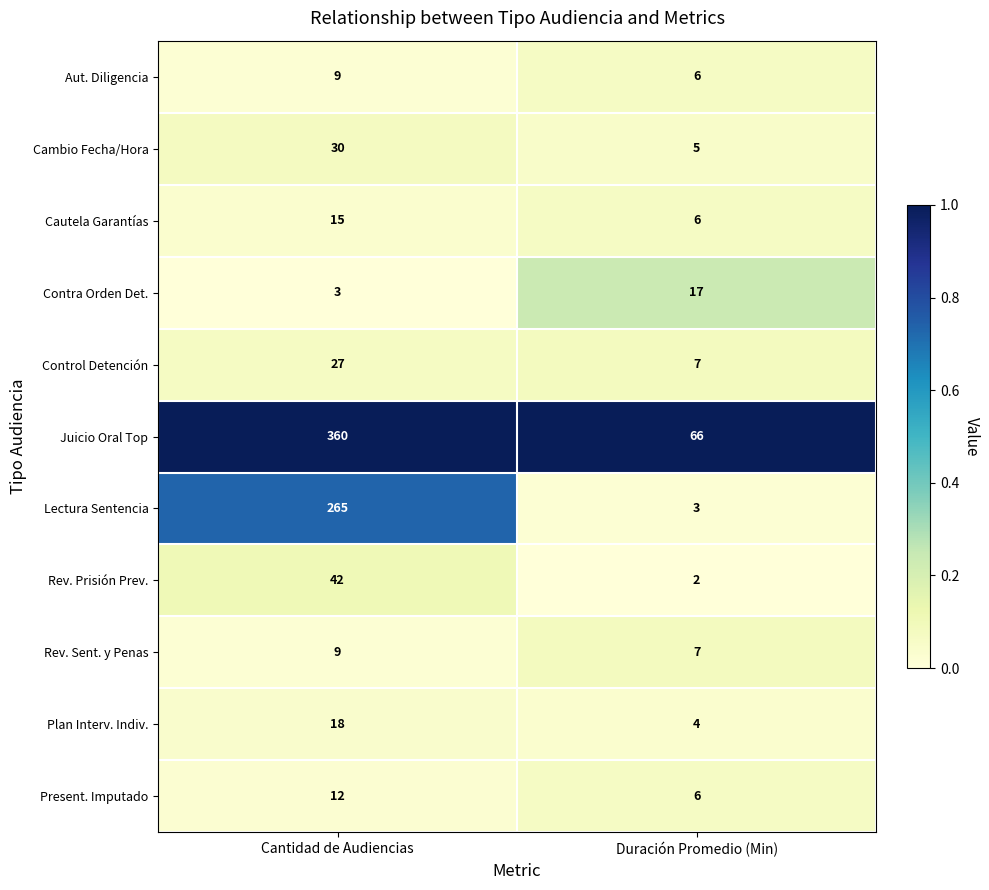

What is the average value of the Rev. Prisión Prev. series?

22